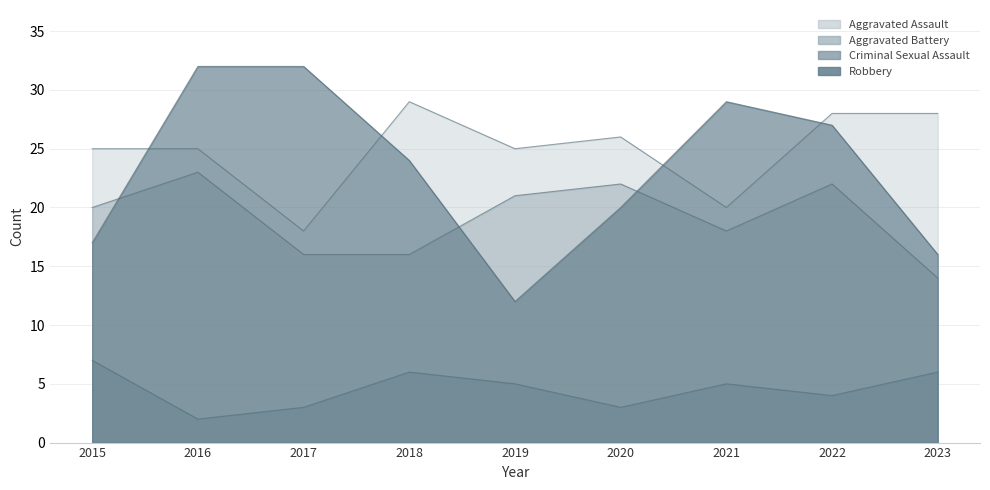

Which series has the largest total across all categories?

Aggravated Assault